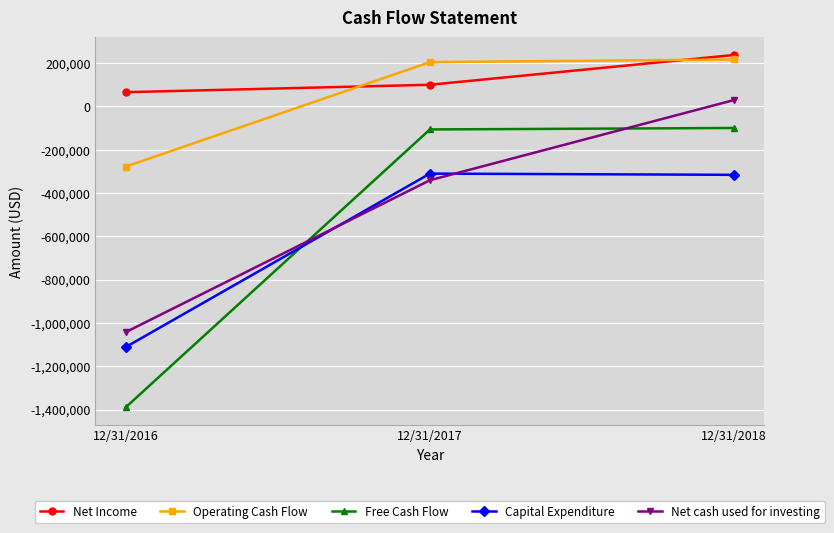

Is the value of Capital Expenditure at 12/31/2018 greater than the value of Operating Cash Flow at 12/31/2018?

No